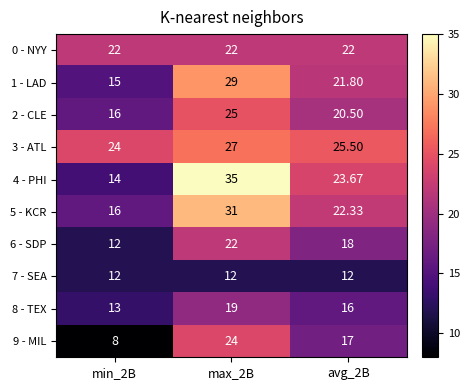

Which series has the largest total across all categories?

3 - ATL